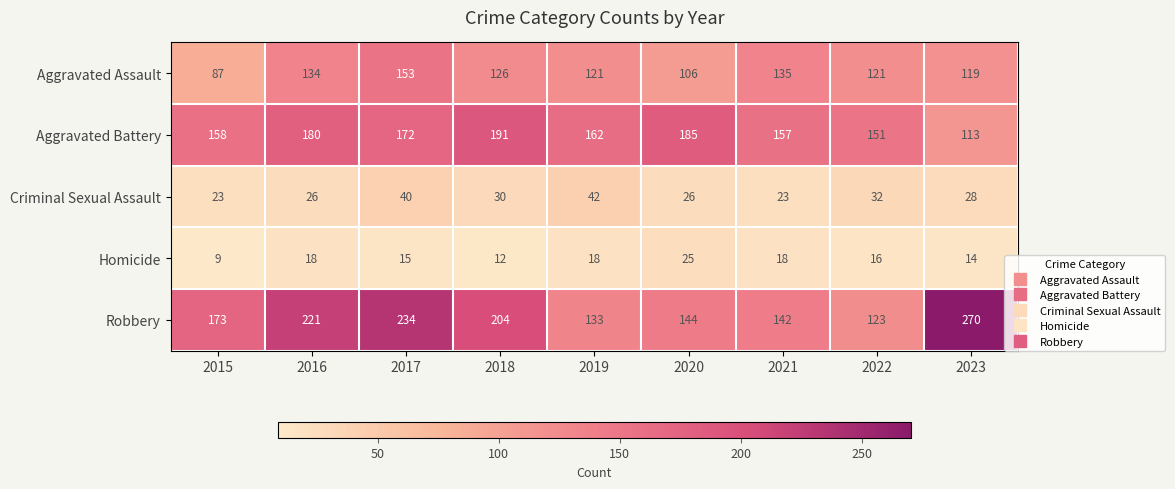

Which category has the lowest value in the Aggravated Assault series?

2015